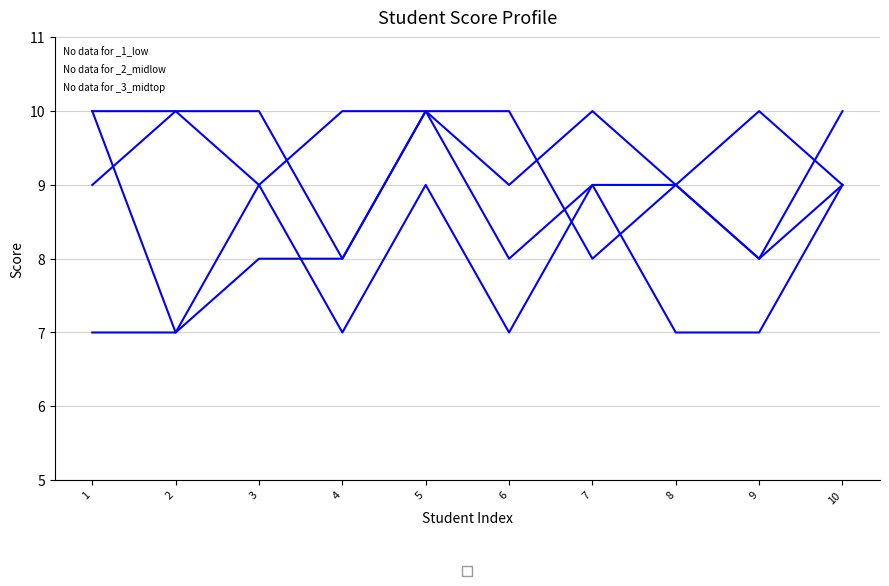

True or false: _3 has a value of 7 at 8.

True